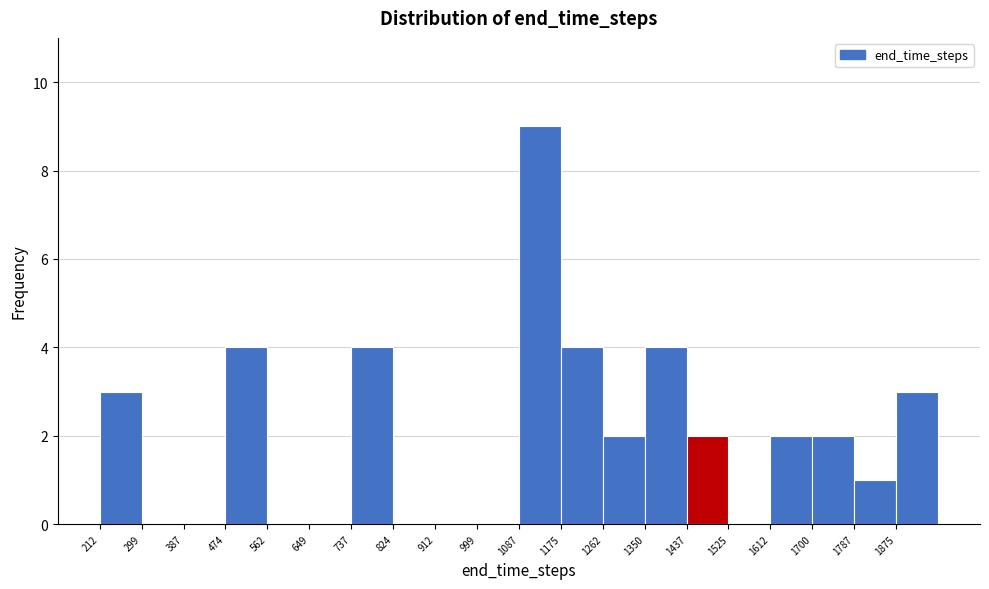

Which range on the x-axis has the tallest bar?

1090 to 1180